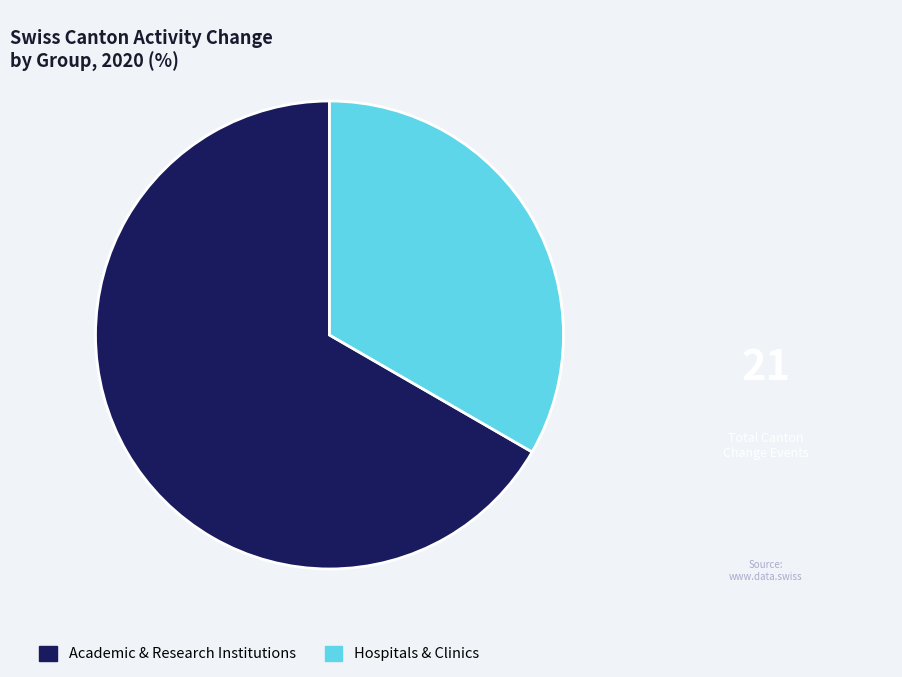

Does any single category account for the majority?

Yes